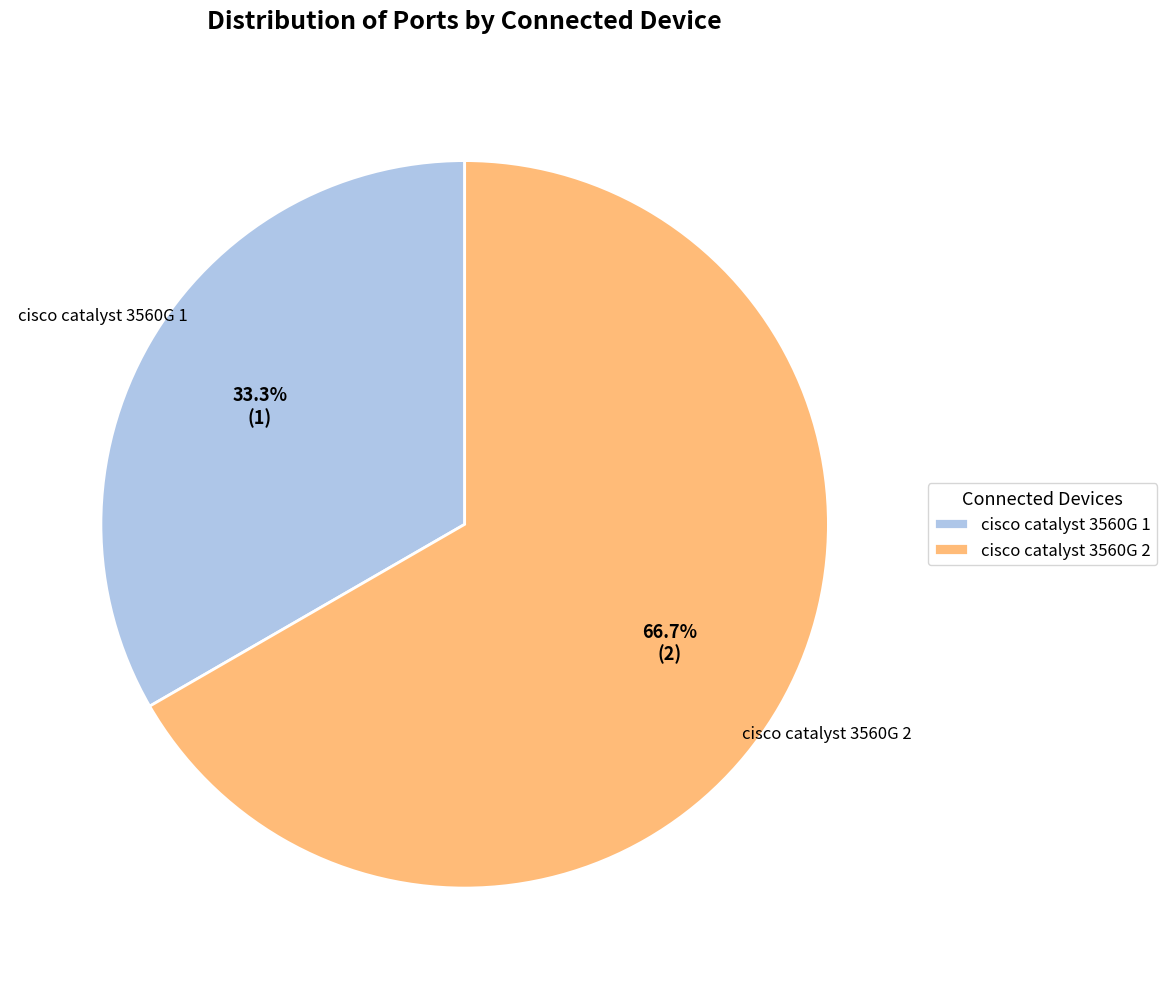

Is there a majority slice in this chart?

Yes